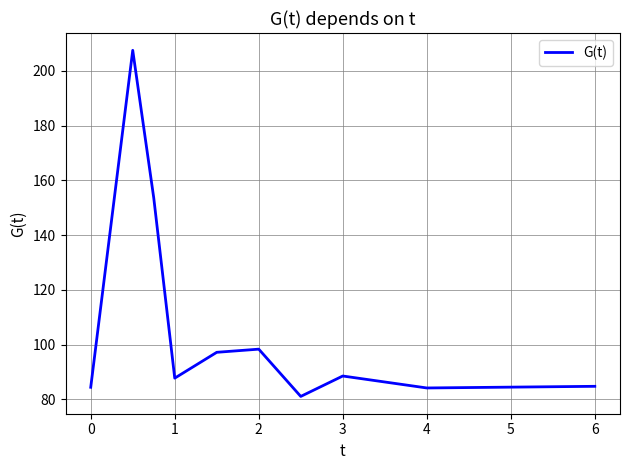

What is the minimum value shown in the chart?

81.1